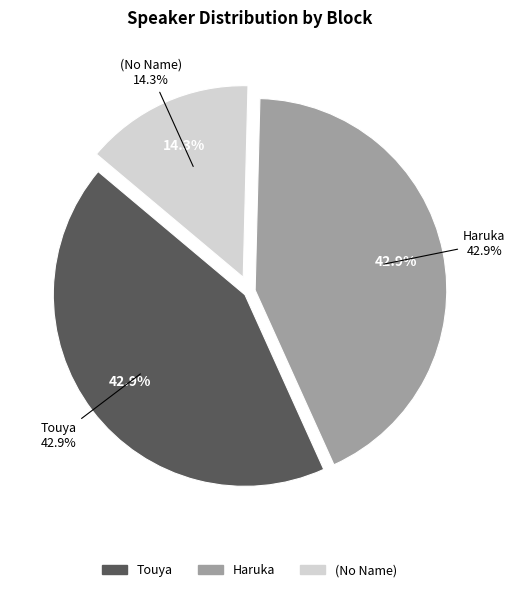

To the nearest percent, what is the combined percentage of  and Haruka?

57%